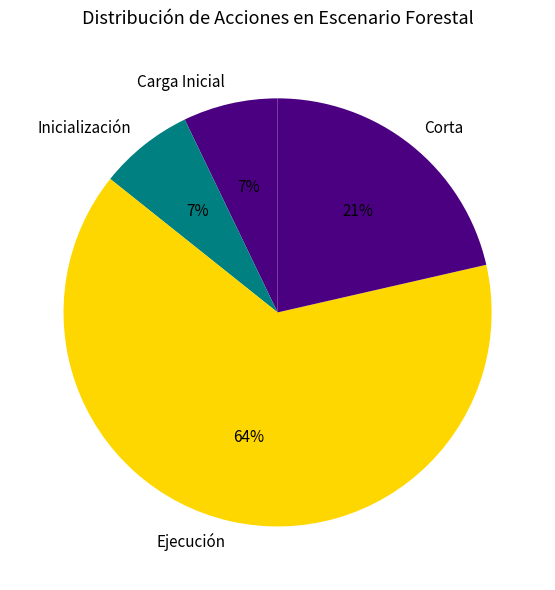

Is it true that Inicialización is 7% of the pie?

True